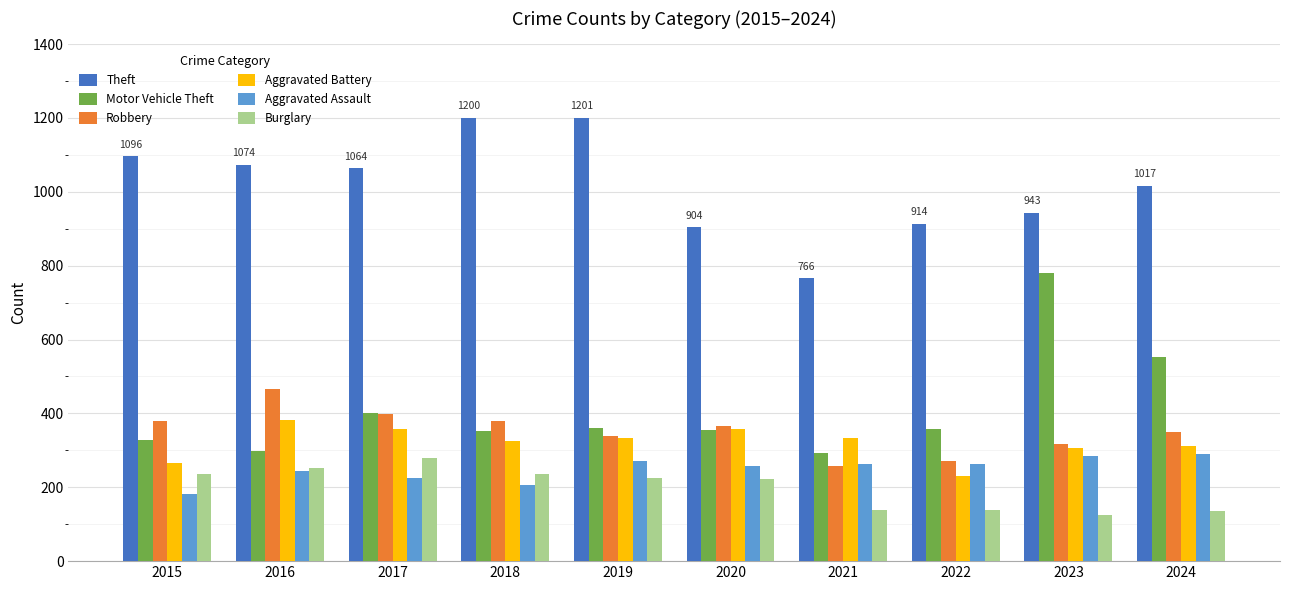

The Aggravated Battery series shows 231 at 2022. True or false?

True